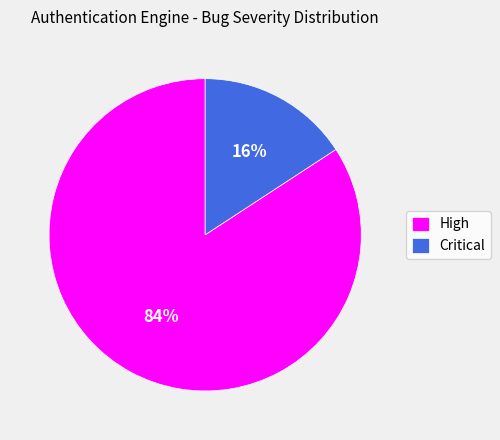

Count the number of slices in the pie.

2